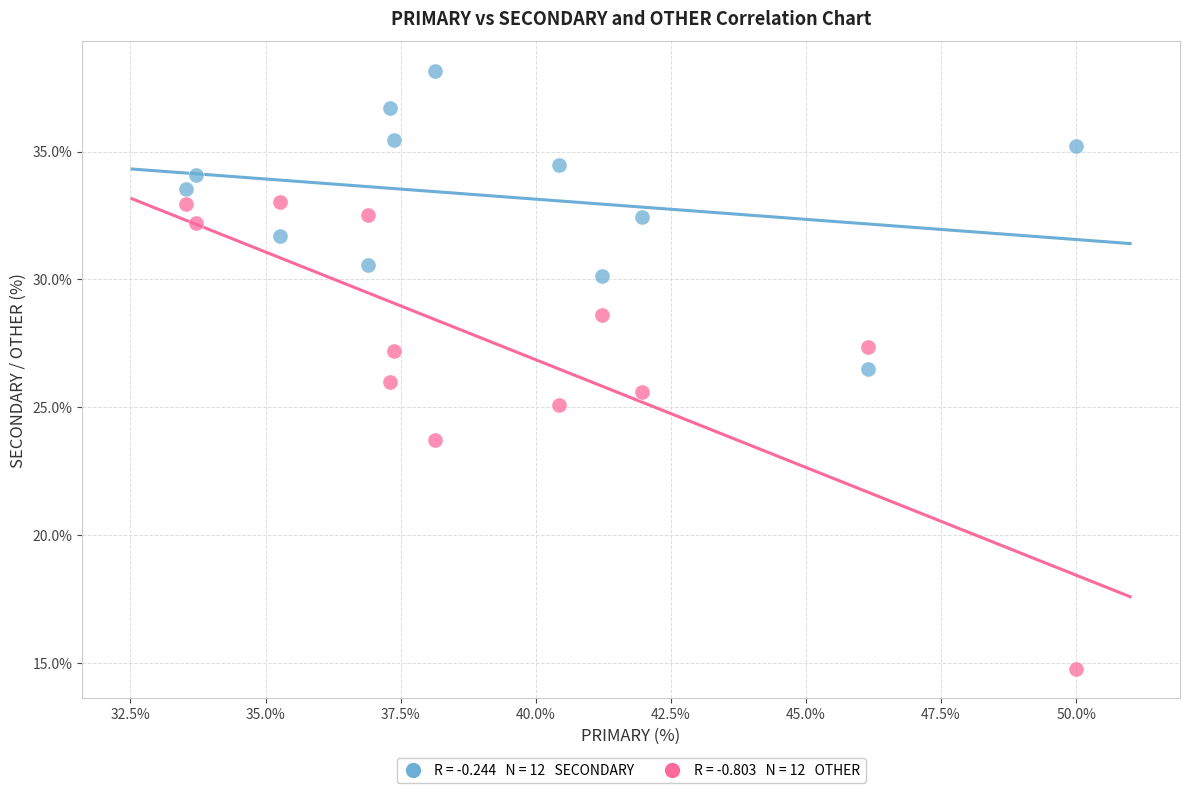

Across all data points, what is the range of Y values (max minus min)?

23.4